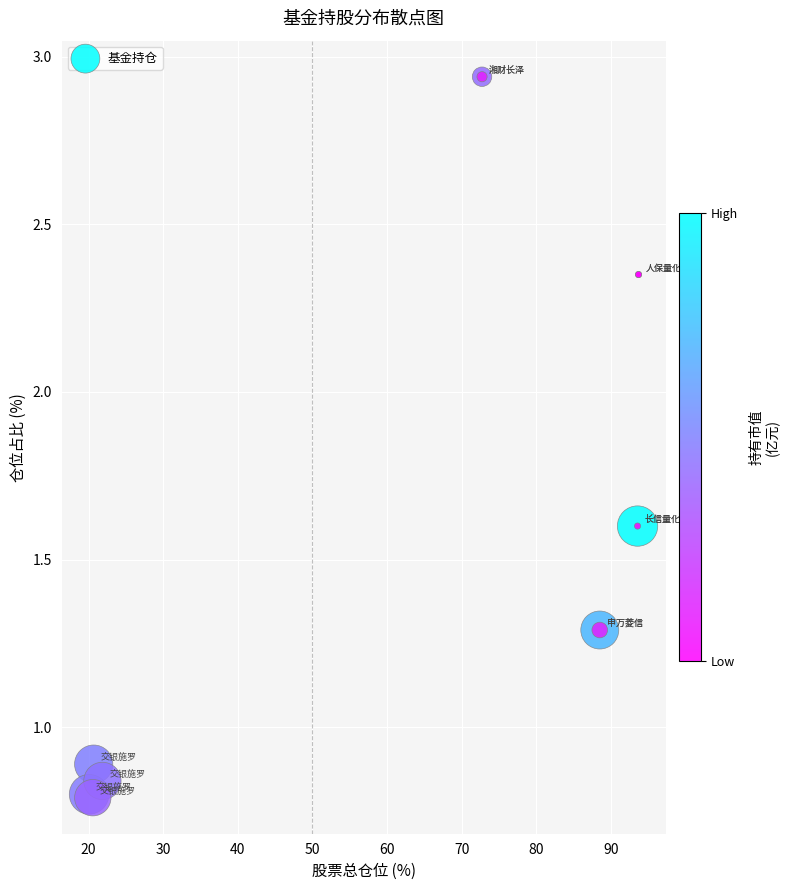

What Y value in the scatter plot is closest to 1?

0.9